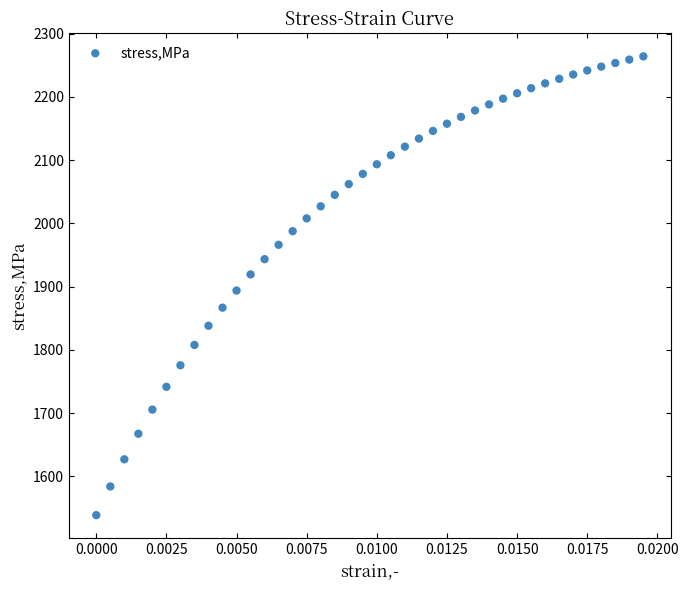

What is the range of Y values (max minus min)?

725.5